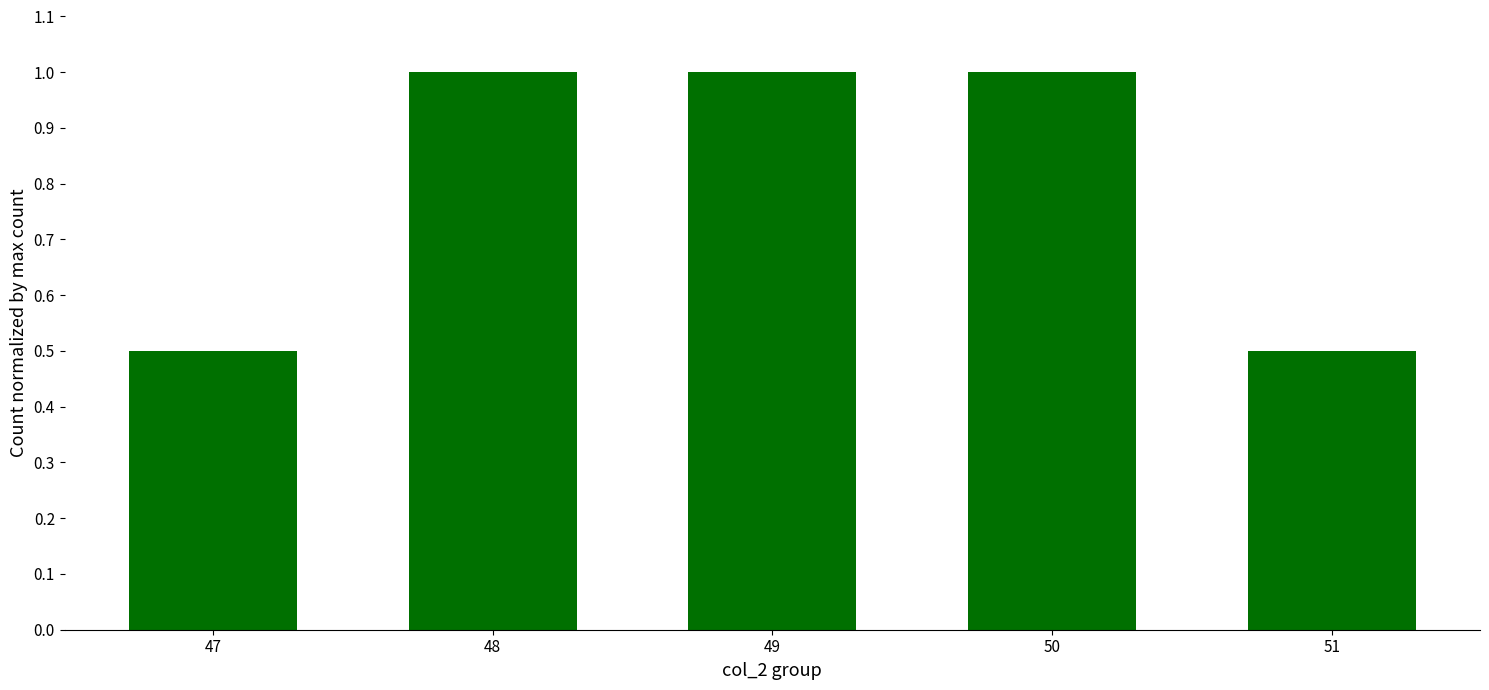

True or false: the data shows 0.1 at 51.

False